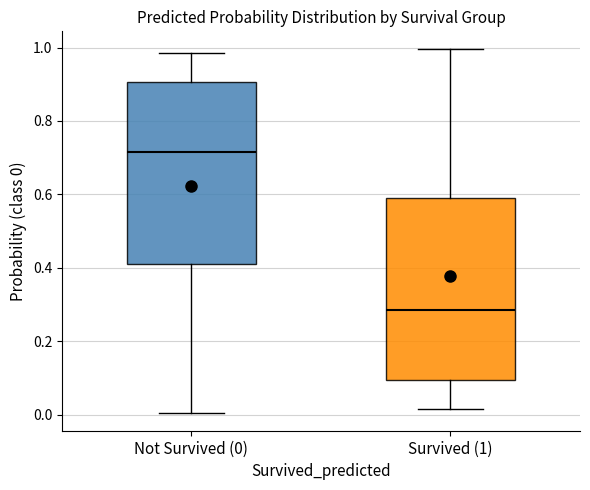

Where is the lower edge of the box for Survived (1) on the y-axis? The values are not printed on the chart, so give them approximately, as read against the axis.

0.10